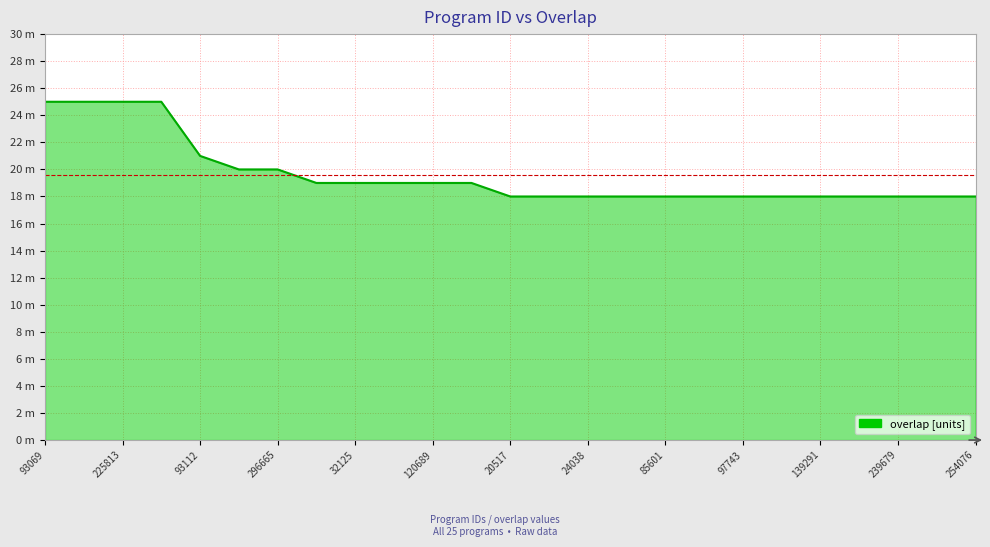

What is the smallest value displayed?

18